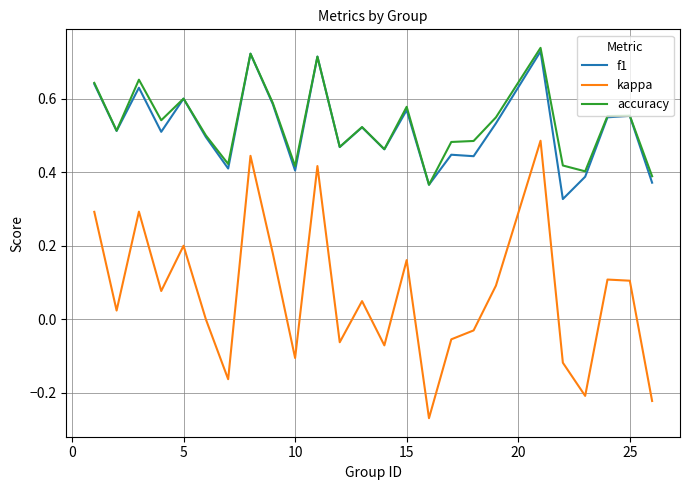

At how many categories does at least one series exceed 0?

25